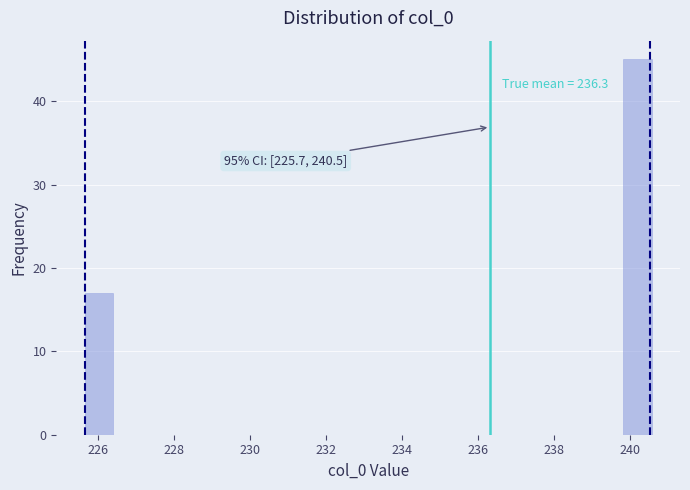

Around what value on the x-axis is the tallest bar? Give the approximate position of its centre, as read against the axis.

240.2